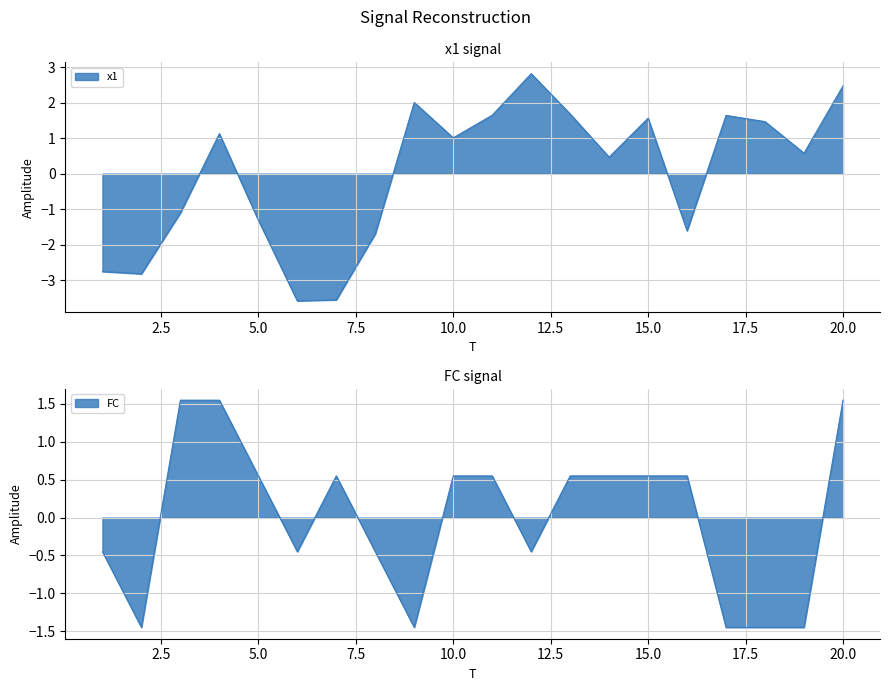

How many times do x1 and FC cross each other?

5